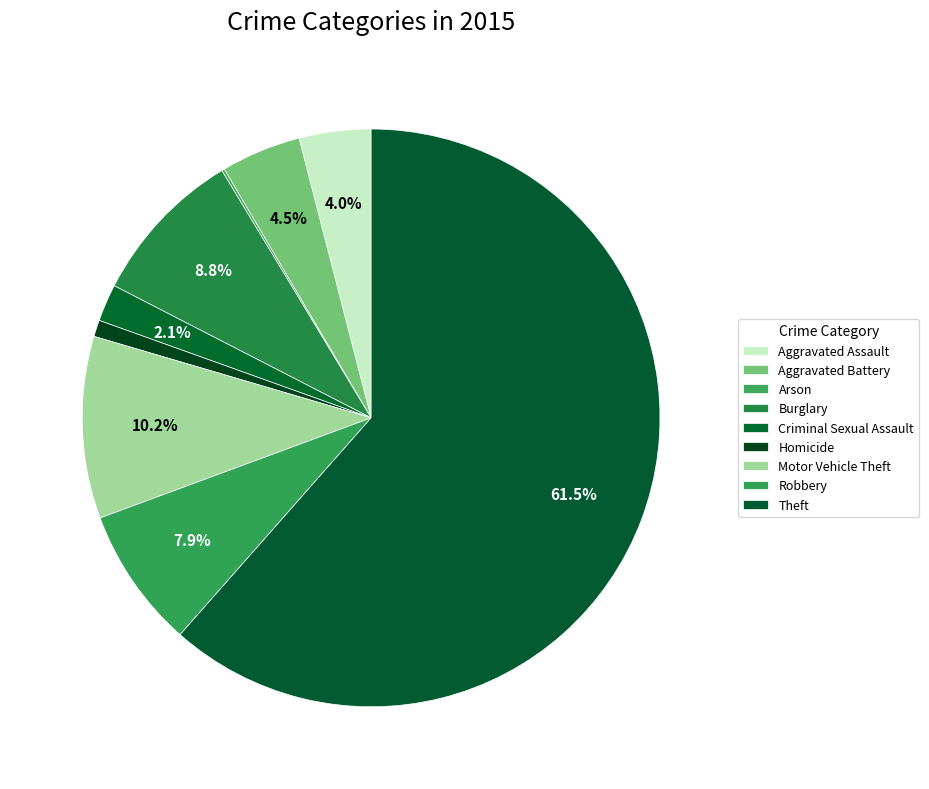

What is the ratio of the value at Robbery to the value at Aggravated Assault?

2.0